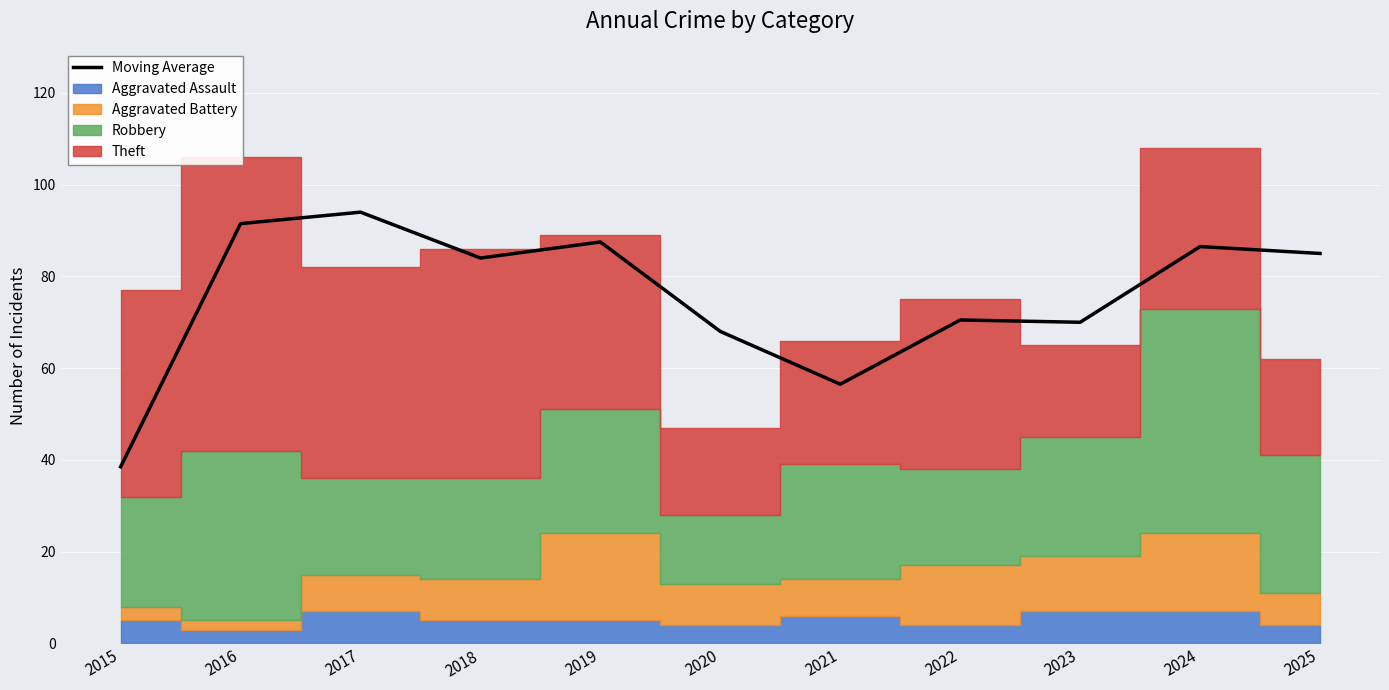

At which label does the data first exceed 84?

2016